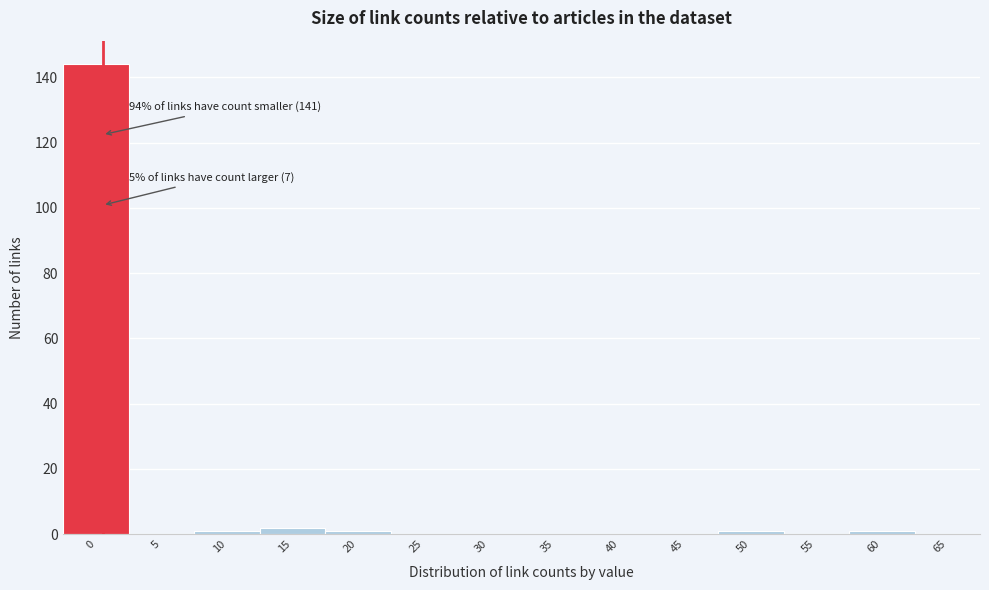

Reading left to right, transcribe all the data shown in this chart.

0=144	5=0	10=1	15=2	20=1	25=0	30=0	35=0	40=0	45=0	50=1	55=0	60=1	65=0